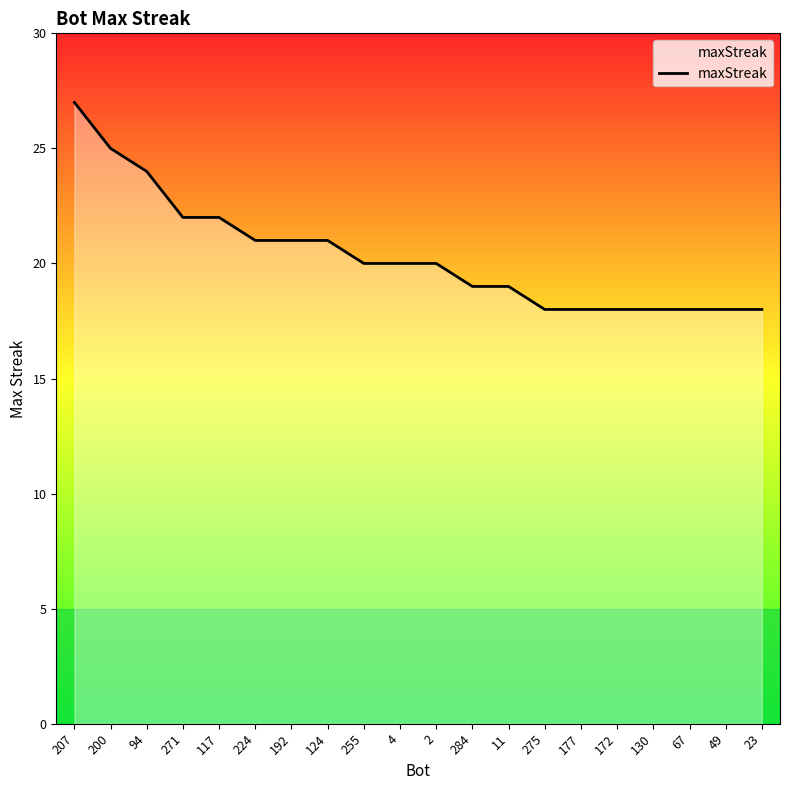

What is the change in value from 200 to 2?

-5